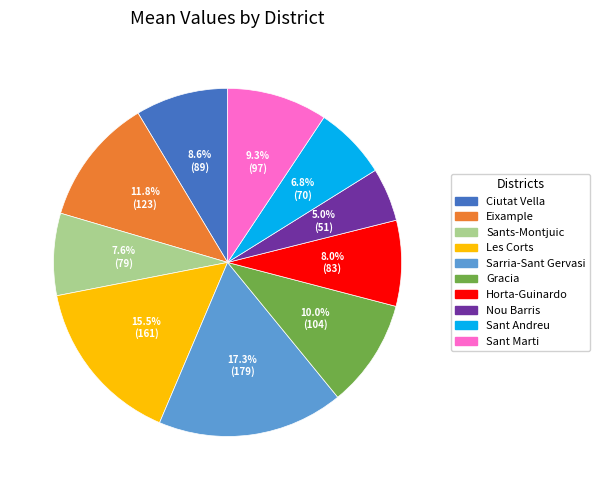

What is the ratio of the value at Sarria-Sant Gervasi to the value at Ciutat Vella?

2.0